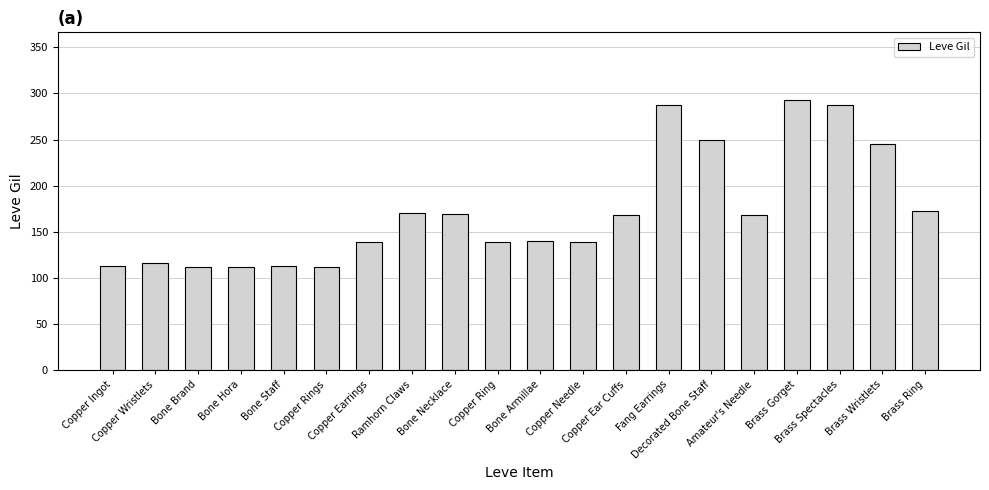

What position from the left is Bone Necklace?

9